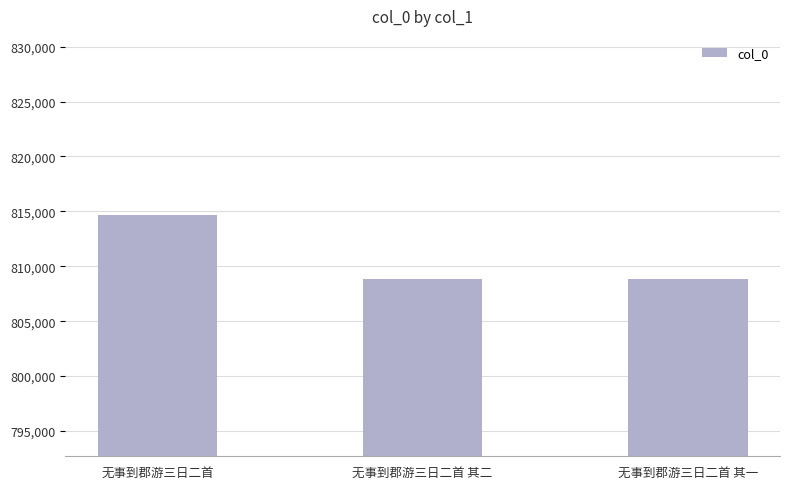

What is the label of the 3rd bar from the left?

无事到郡游三日二首 其一